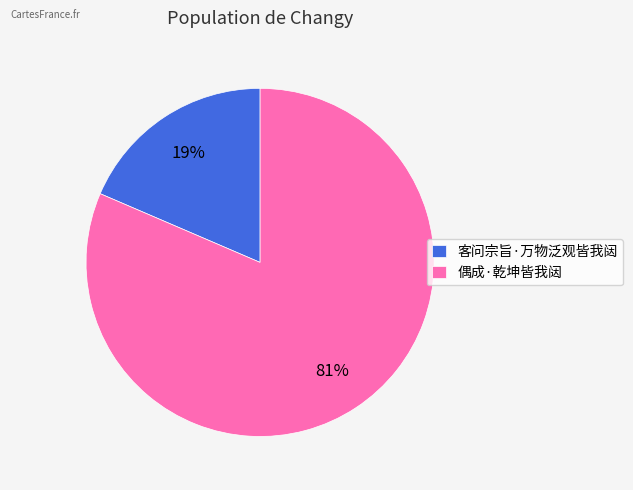

How many segments does this pie chart have?

2